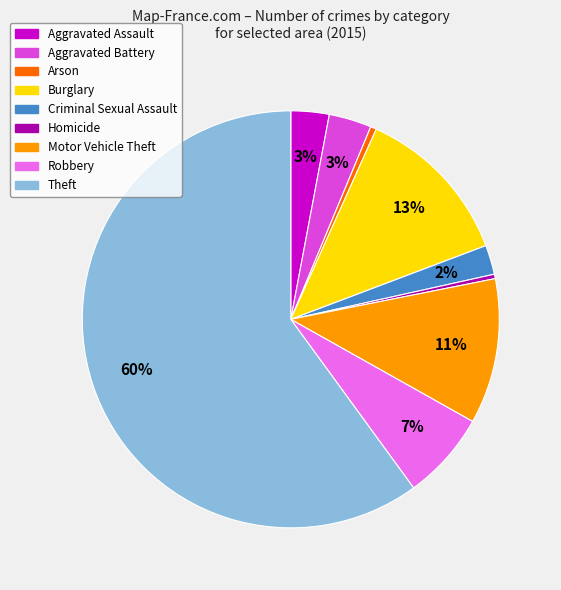

How many slices are in this pie chart?

9